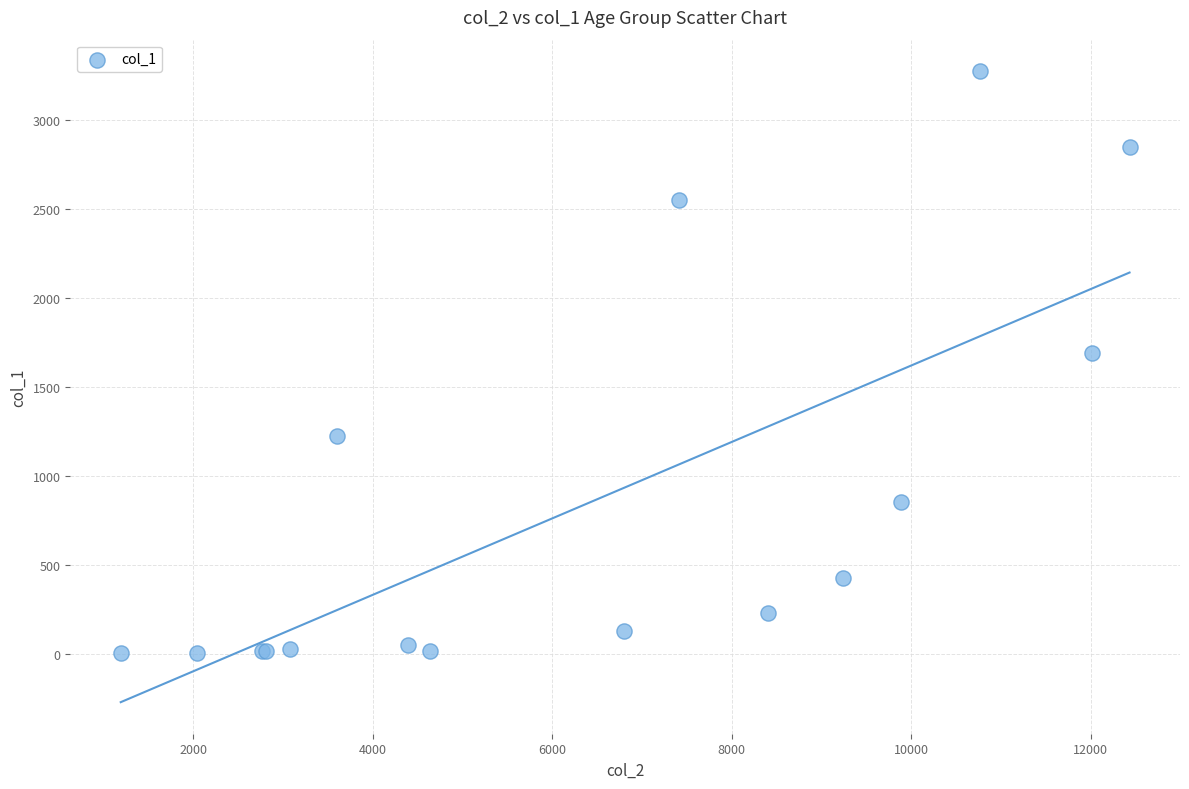

What Y value in the scatter plot is closest to 1638?

1690